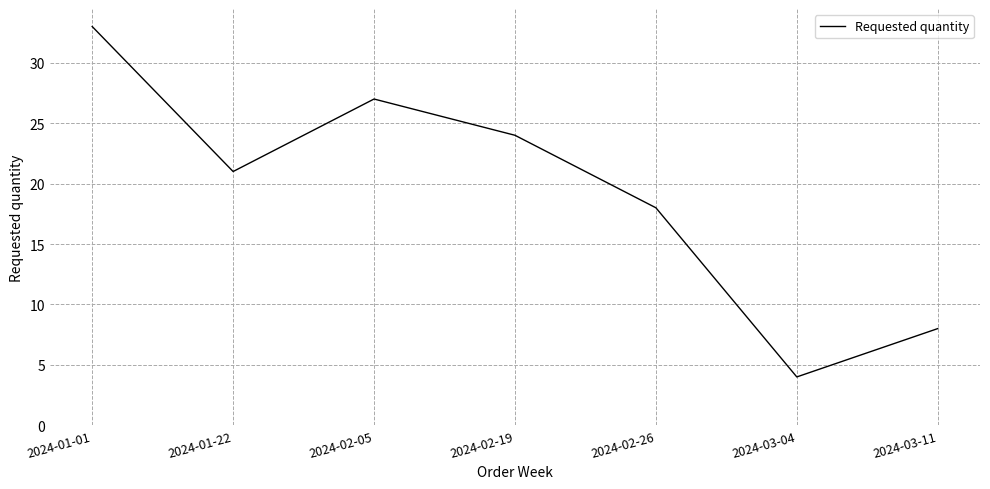

What is the difference between the maximum and minimum values?

29